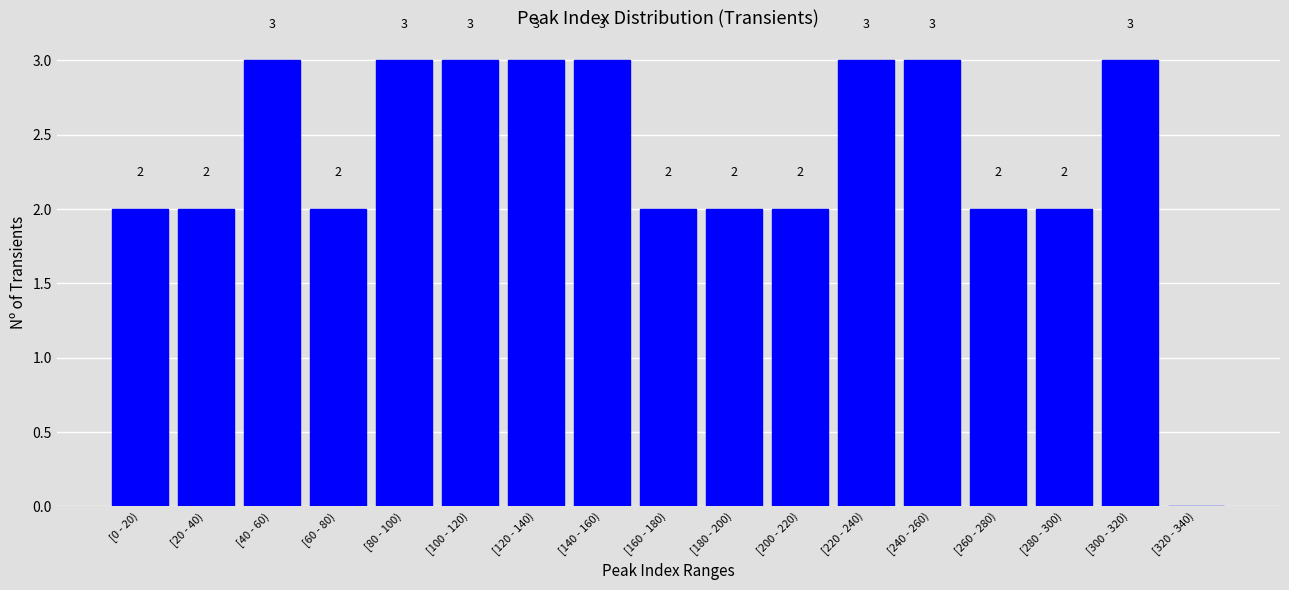

Reading left to right, extract all data points from this chart.

[0 - 20)=2	[20 - 40)=2	[40 - 60)=3	[60 - 80)=2	[80 - 100)=3	[100 - 120)=3	[120 - 140)=3	[140 - 160)=3	[160 - 180)=2	[180 - 200)=2	[200 - 220)=2	[220 - 240)=3	[240 - 260)=3	[260 - 280)=2	[280 - 300)=2	[300 - 320)=3	[320 - 340)=0